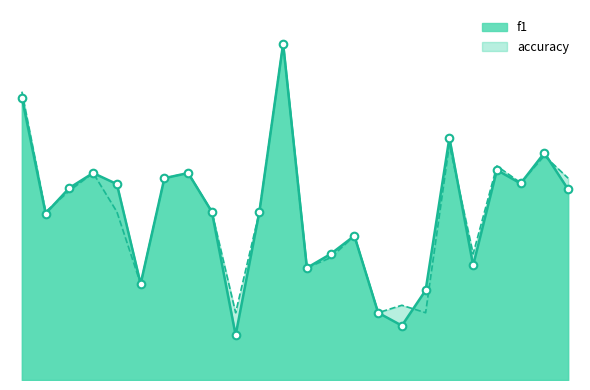

At which category is the sum across all series the highest?

13